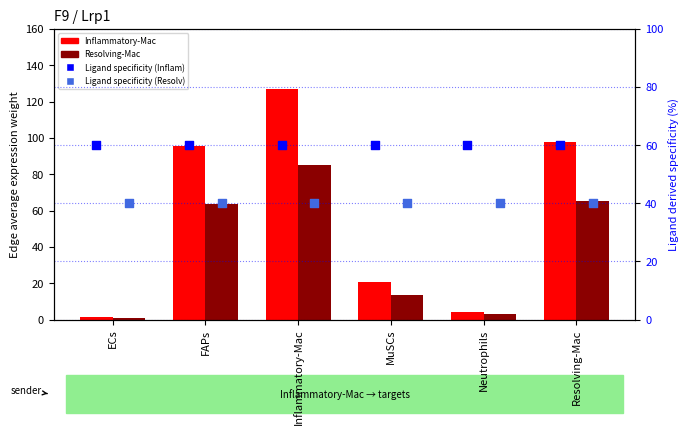

At which category is the sum across all series the highest?

Inflammatory-Mac